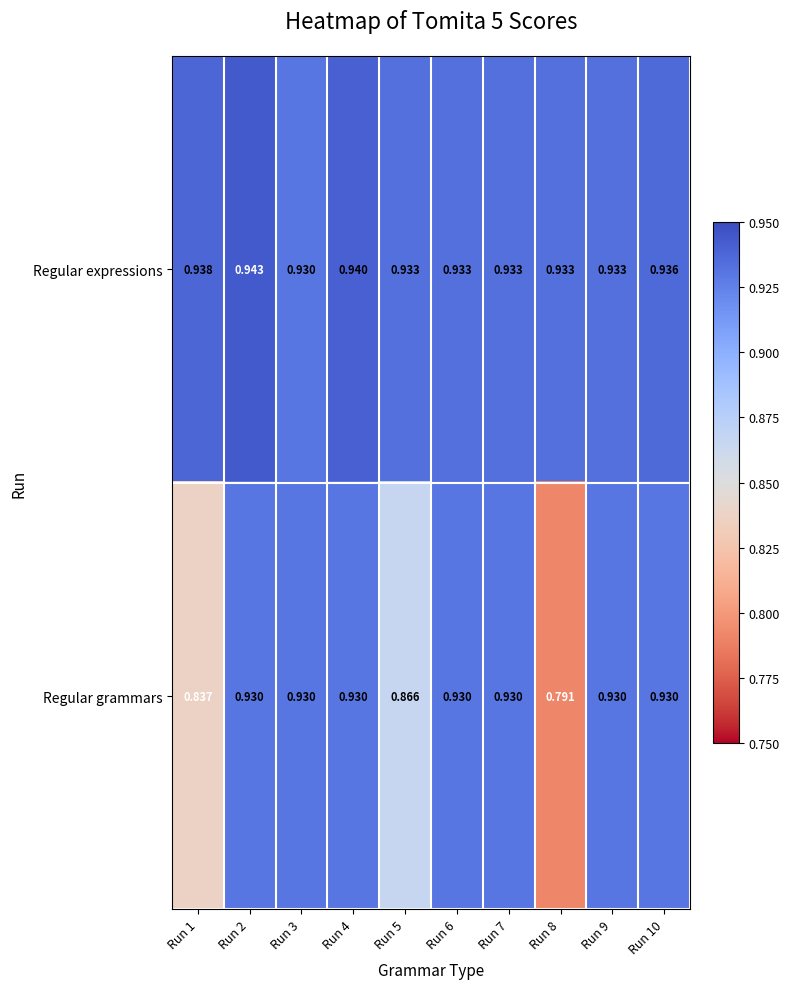

How many categories are shown in the chart?

10